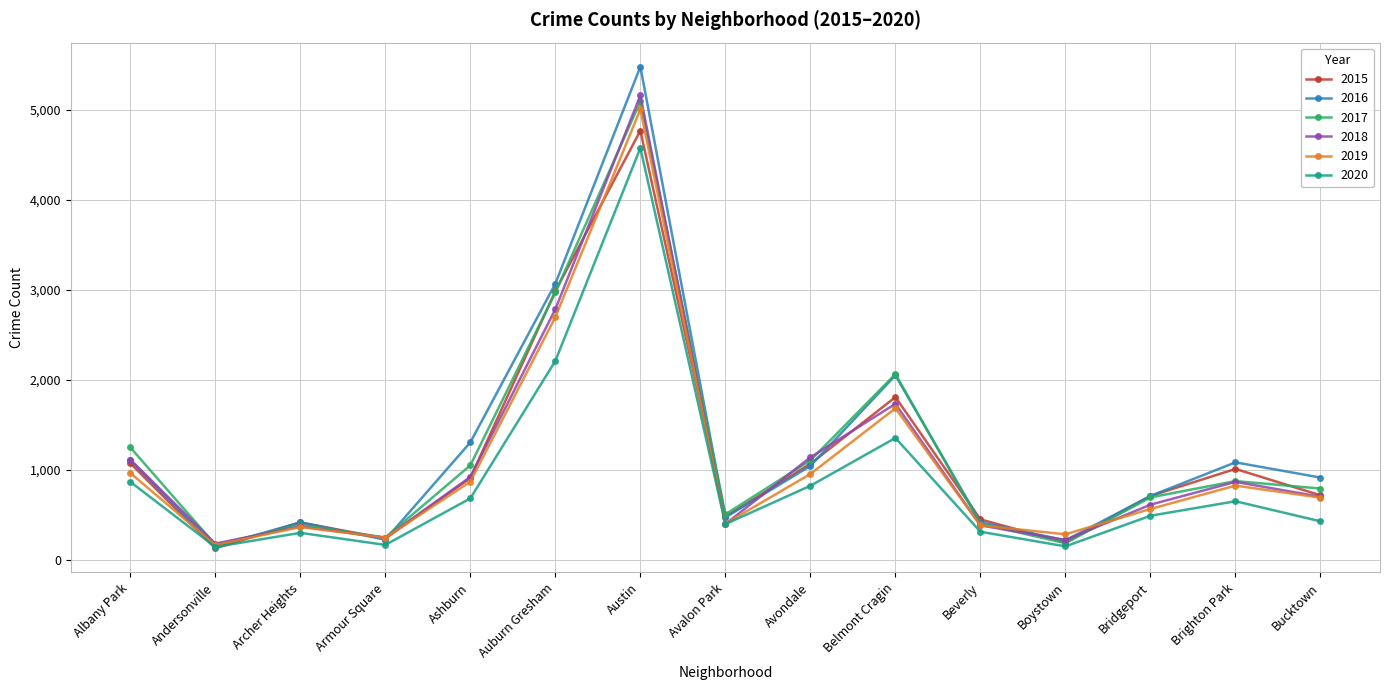

What is the average value of the 2018 series?

1125